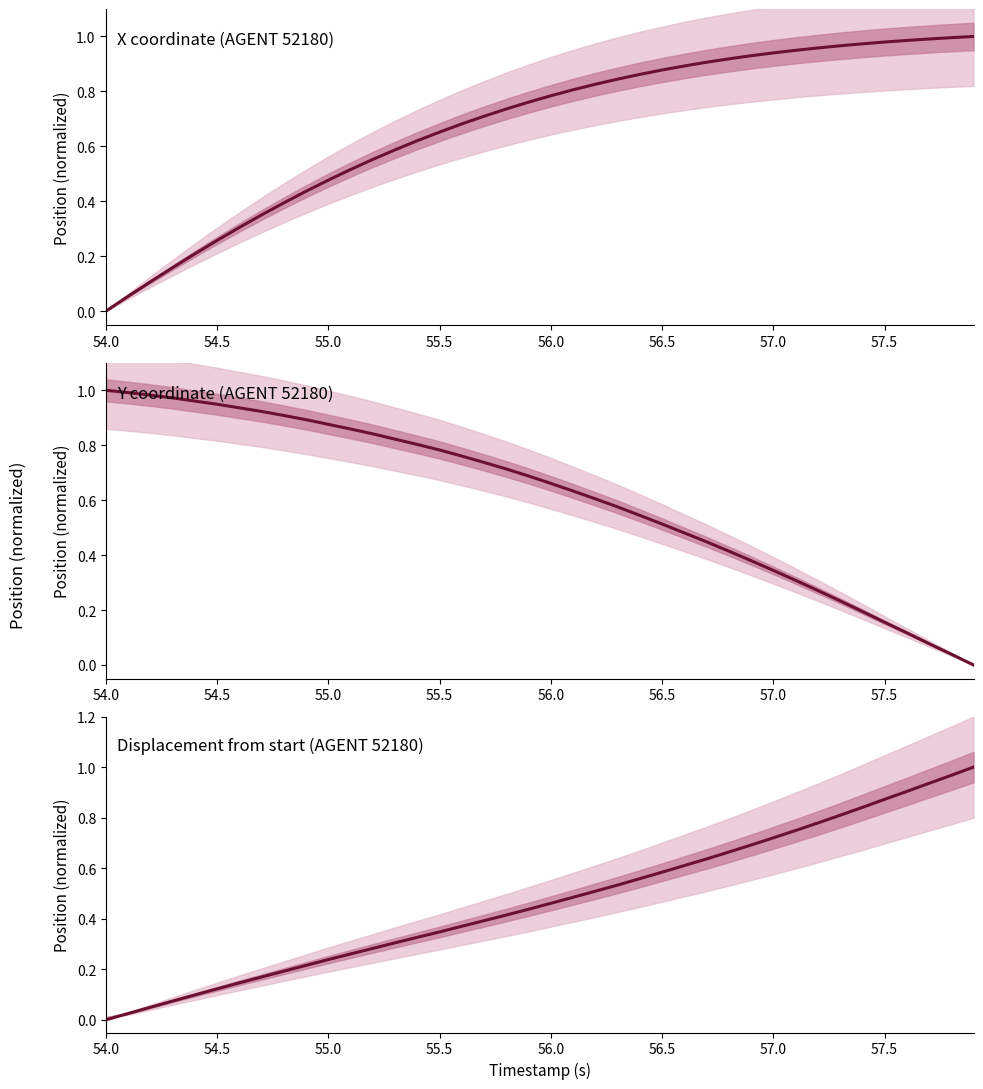

What is the value of the X (normalized) point at the 39th from the left?

1.0